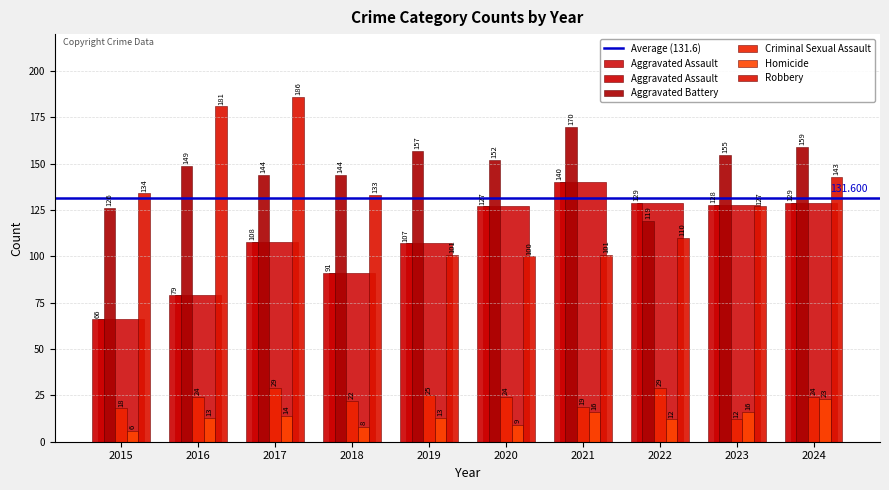

At which category is the sum across all series the highest?

2017